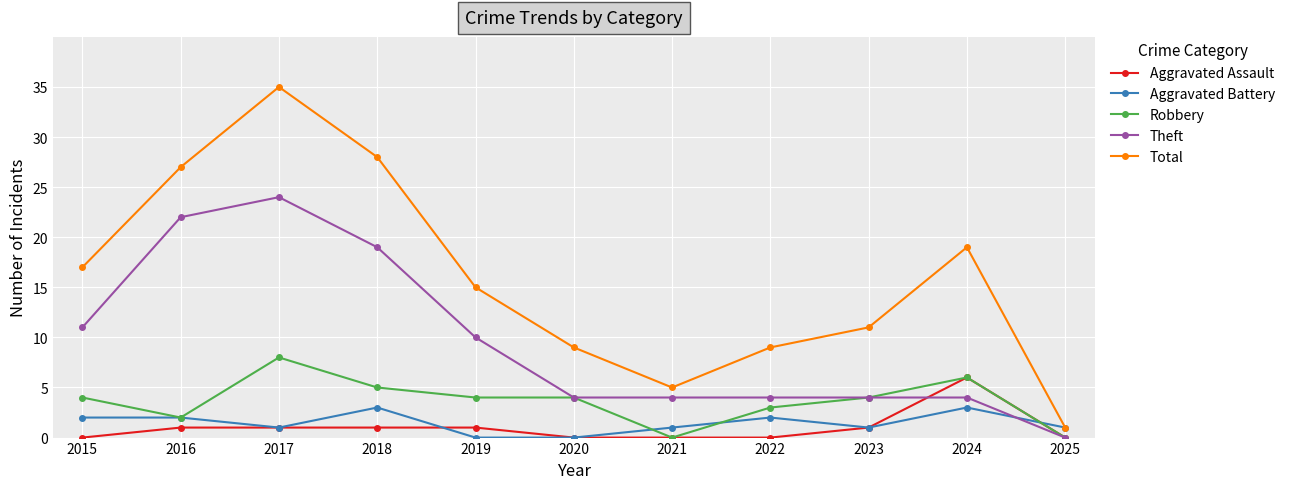

Which series has the largest total across all categories?

Total